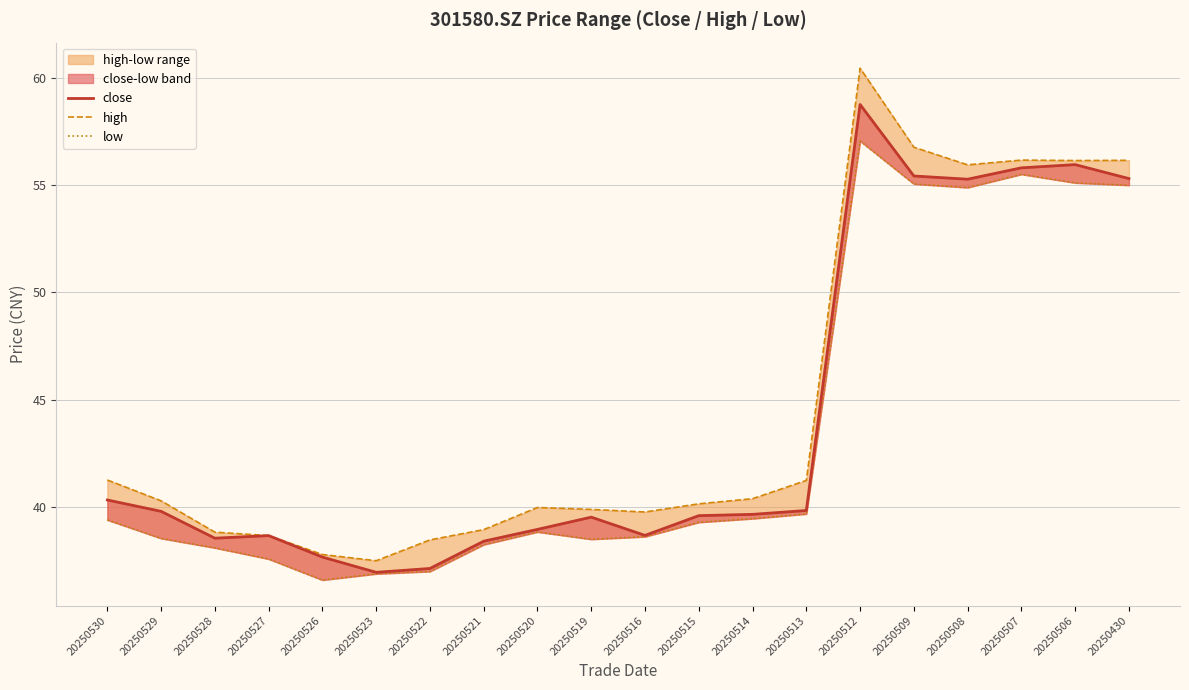

True or false: high has a value of 40.1 at 20250515.

True